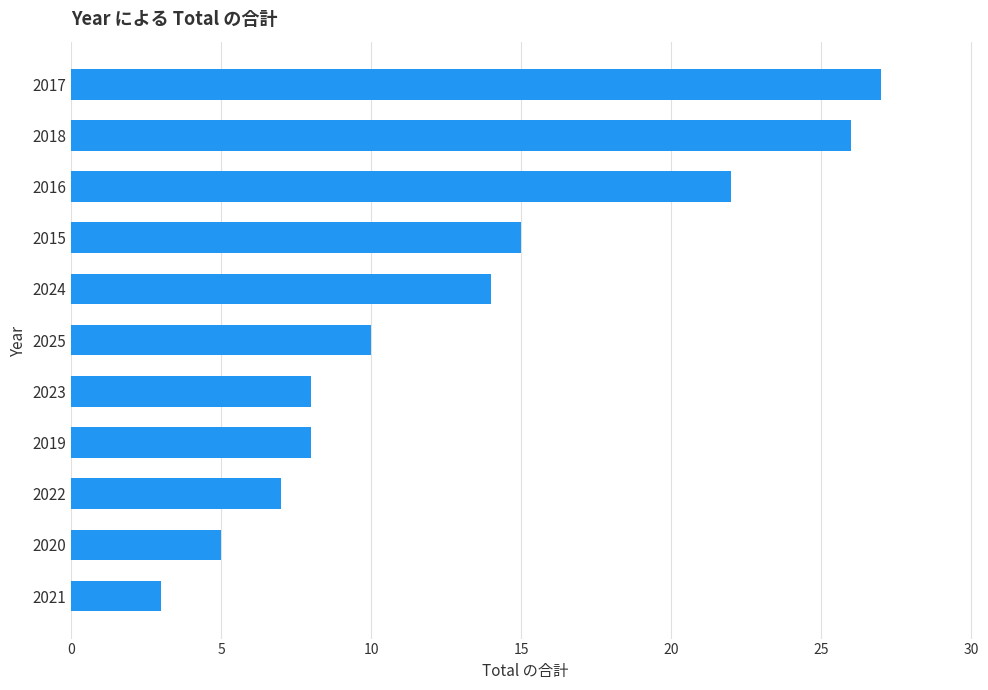

What is the sum of the values at 2019 and 2018?

34